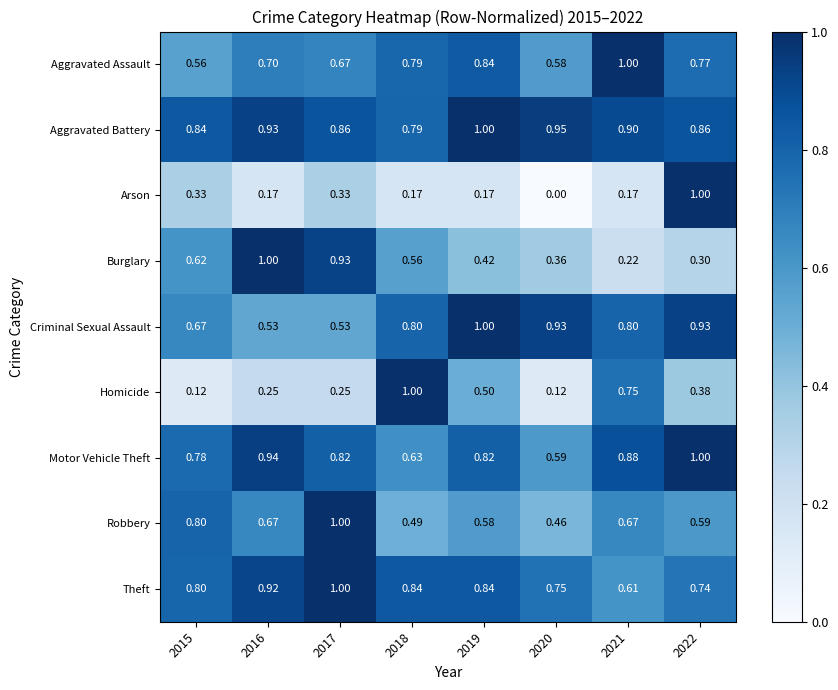

At which category does the chart reach its minimum across all series?

2020